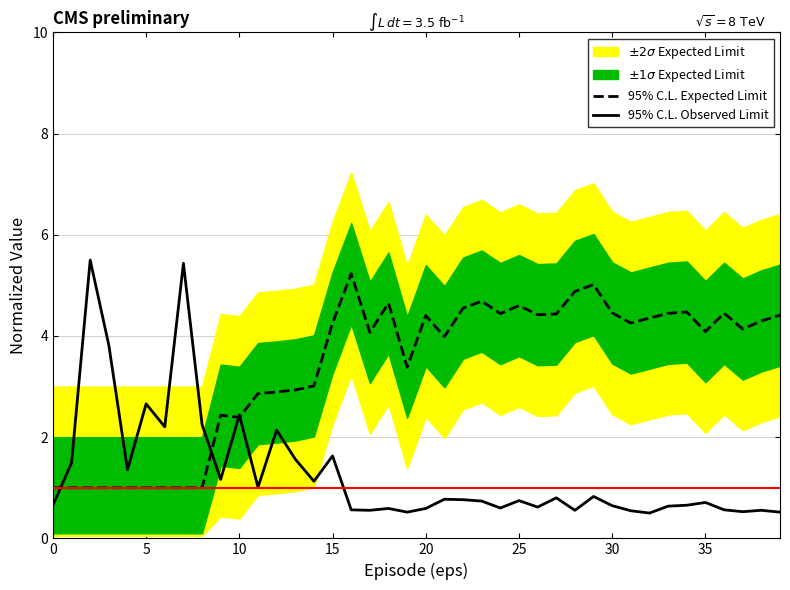

What is the minimum value shown in the chart?

0.5